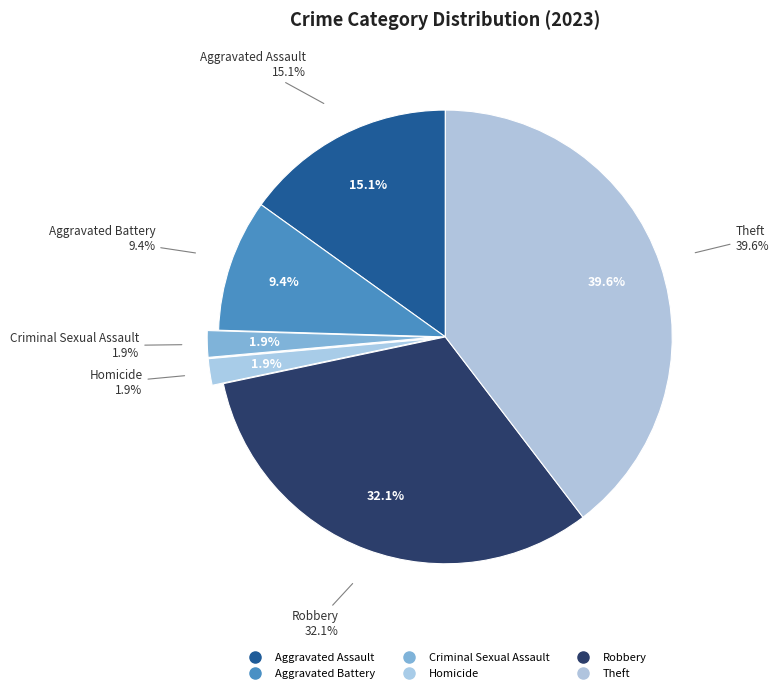

Is there a majority slice in this chart?

No